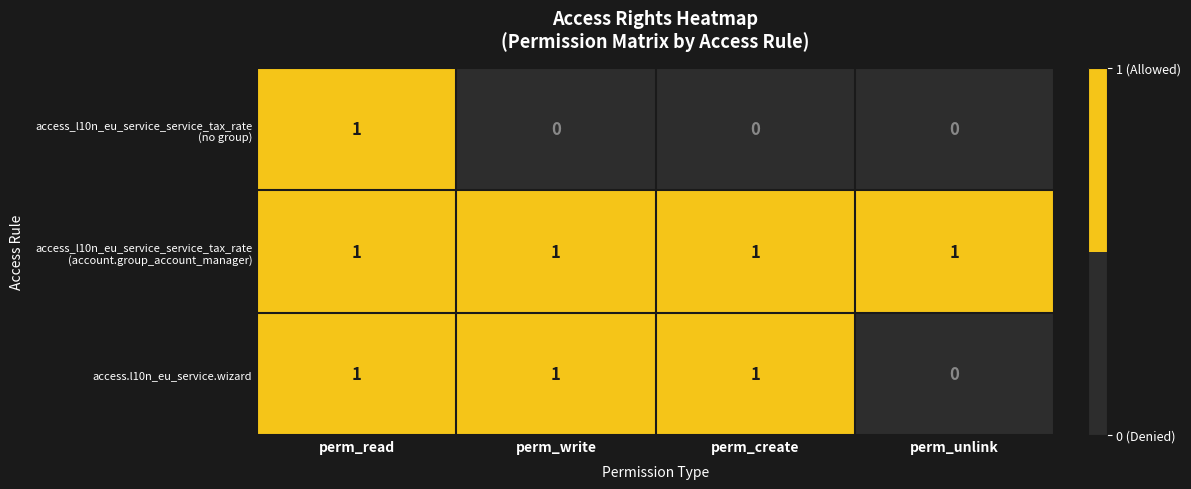

Is it true that access.l10n_eu_service.wizard equals 1 at perm_create?

True